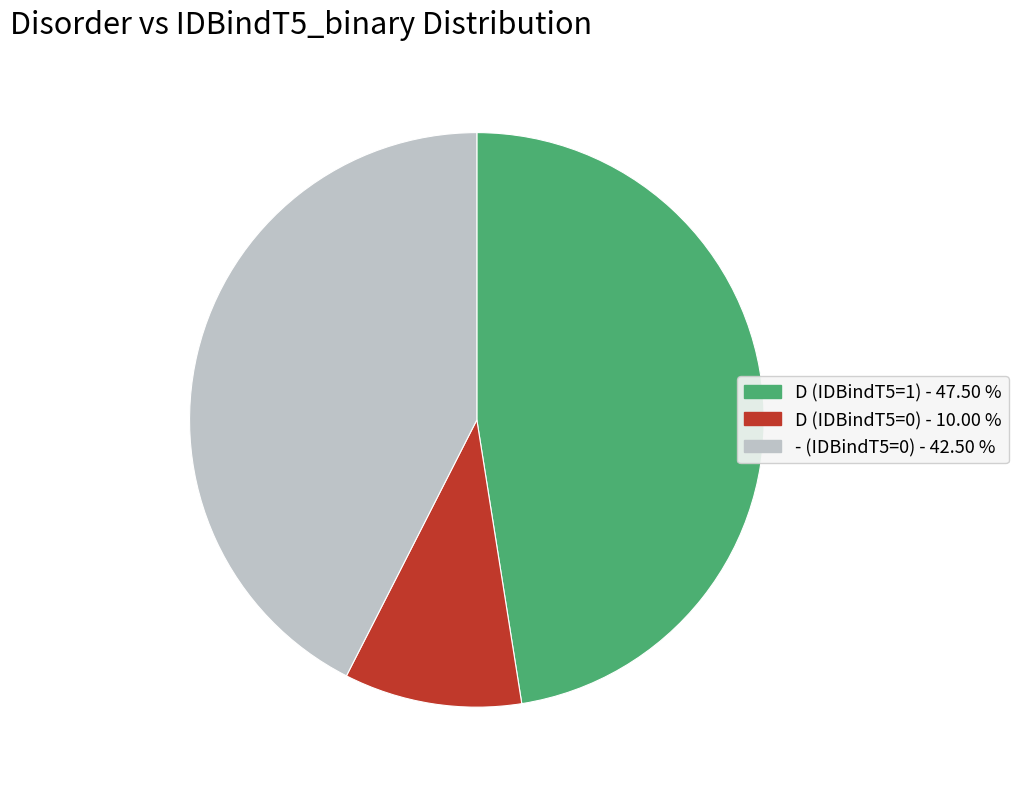

How many slices are in this pie chart?

3